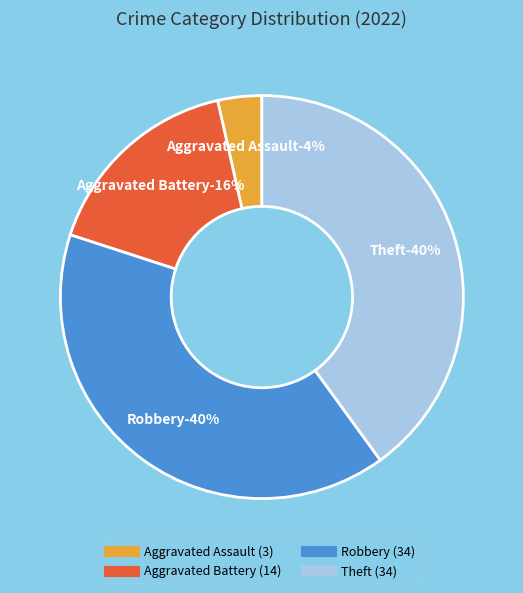

Rank the categories by value from lowest to highest.

Aggravated Assault, Aggravated Battery, Robbery, Theft